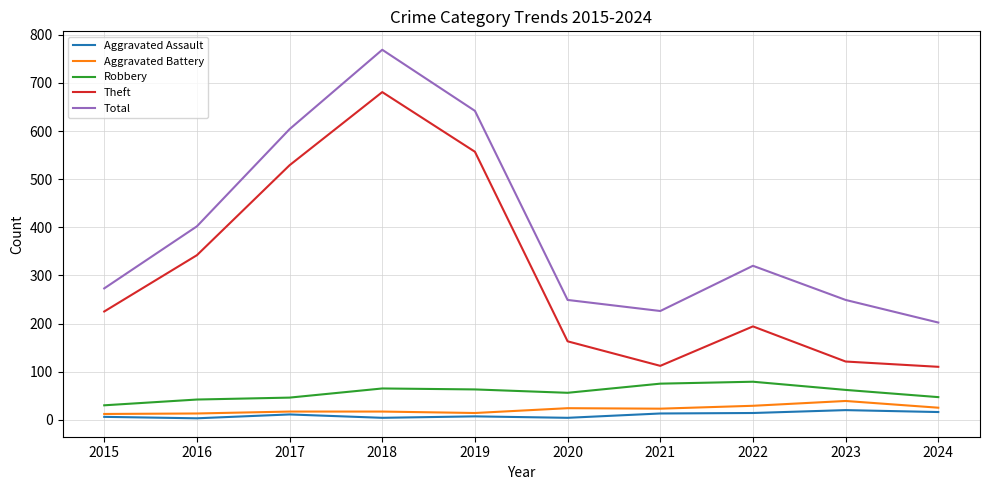

Count the number of data series in this chart.

5